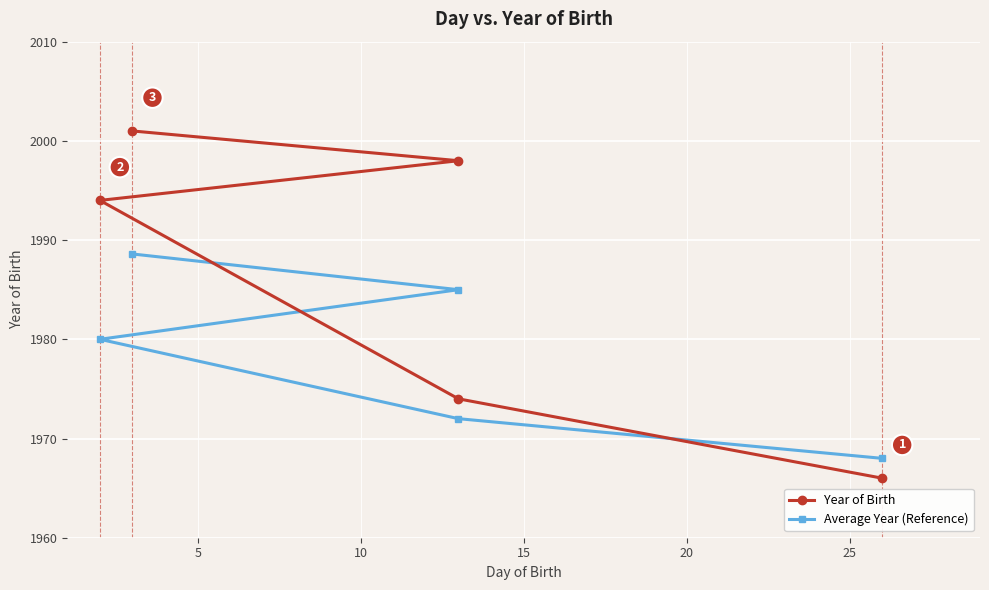

Between 20 and 15, which is larger?

20